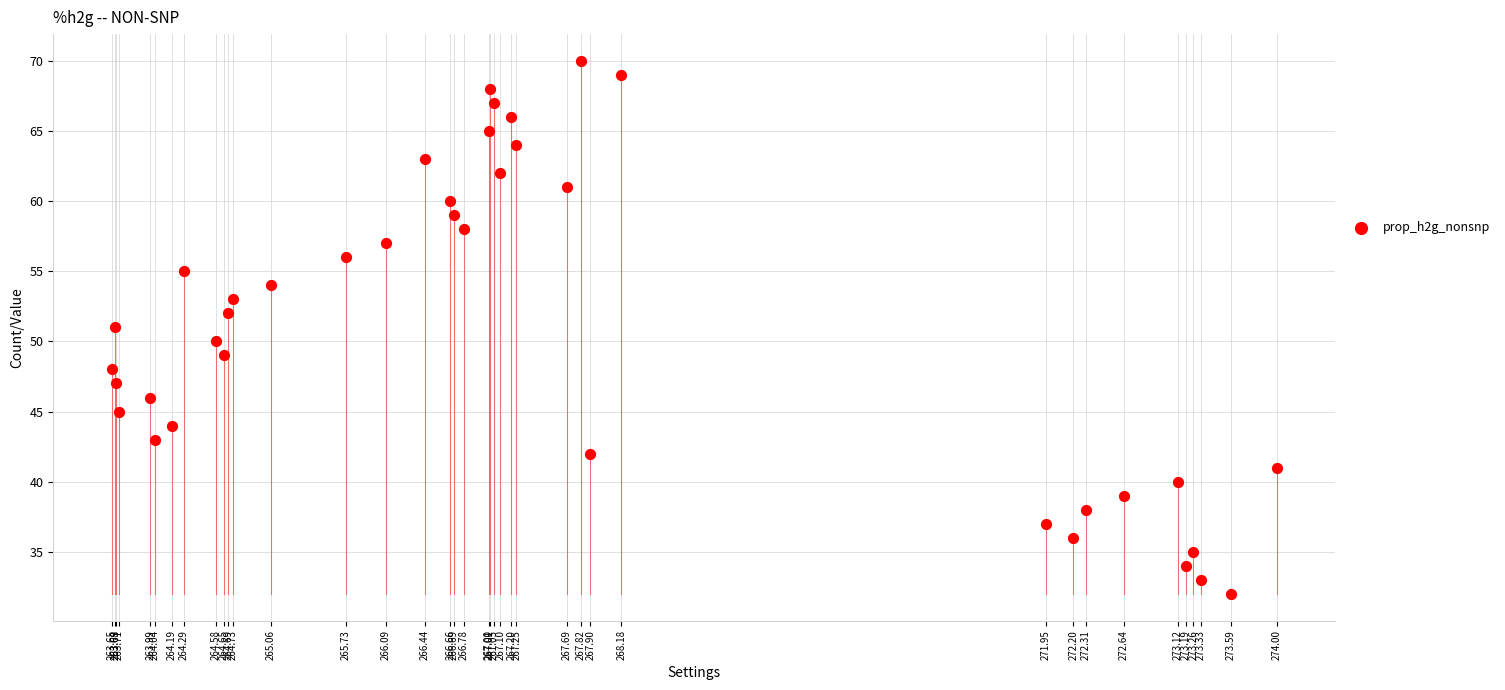

What is the range of Y values (max minus min)?

38